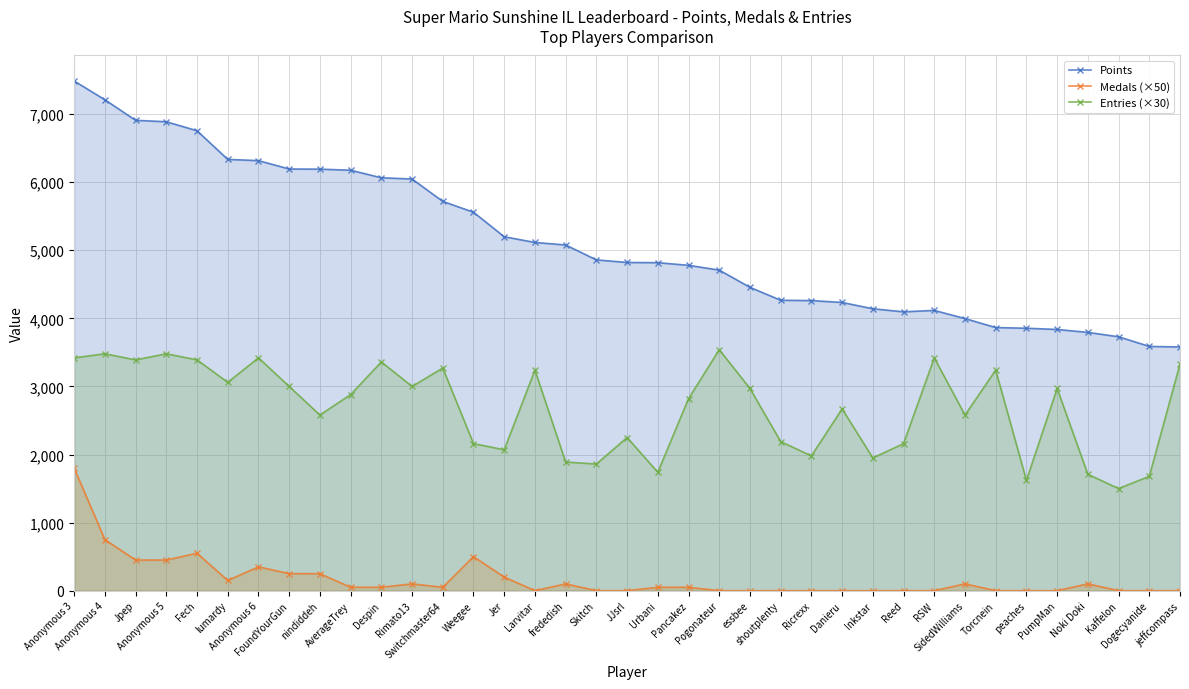

What is the difference between the Points values at Ricrexx and Pogonateur?

448